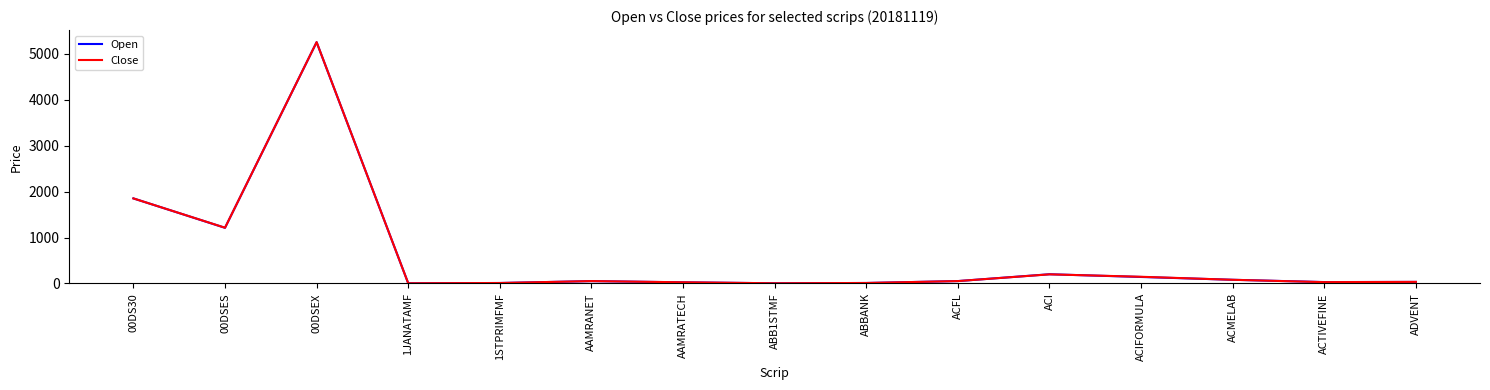

Which series changed the most between 1JANATAMF and ACI?

Open